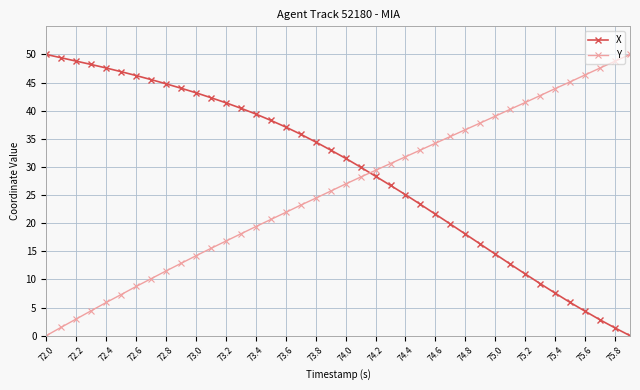

What is the difference between the maximum and minimum values in the Y series?

50.0